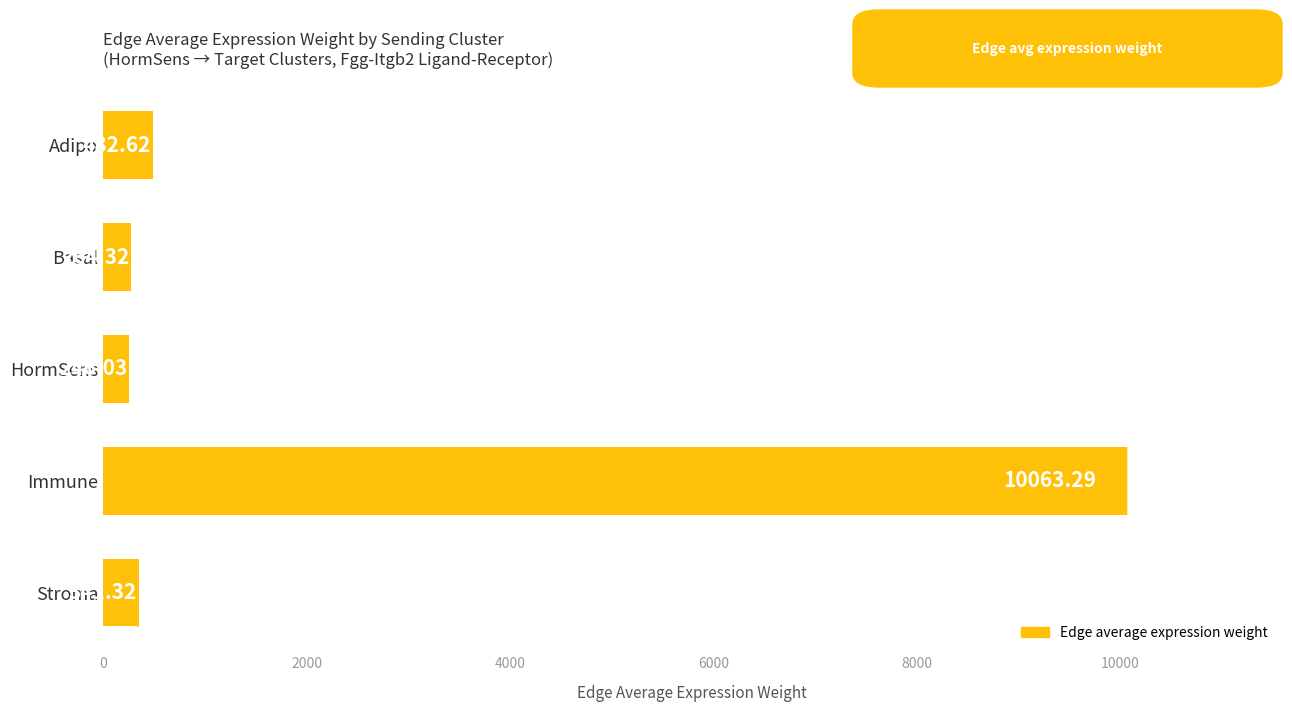

At which category does the chart reach its peak across all series?

Immune